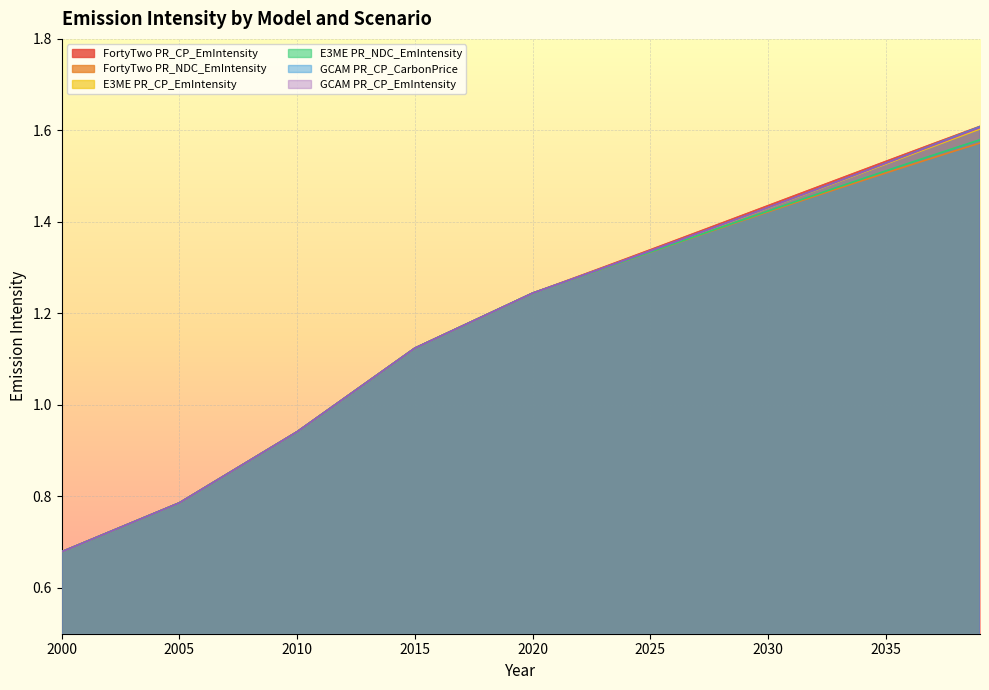

At 2034, list the series in order from largest to smallest.

FortyTwo PR_CP_EmIntensity, GCAM PR_CP_CarbonPrice, GCAM PR_CP_EmIntensity, E3ME PR_CP_EmIntensity, E3ME PR_NDC_EmIntensity, FortyTwo PR_NDC_EmIntensity